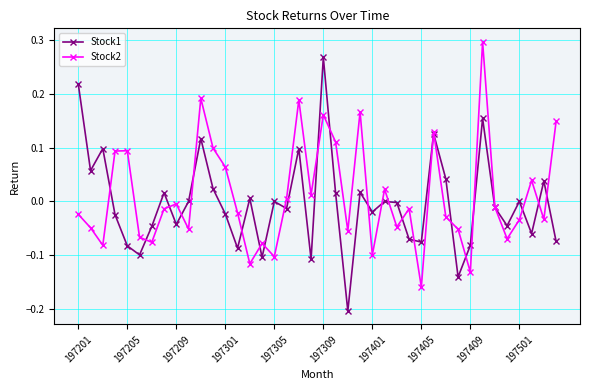

How many interior local valleys does the Stock1 series have?

13